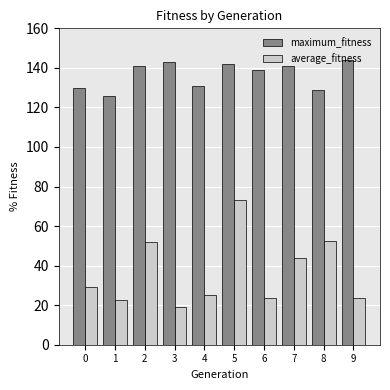

At which label is average_fitness closest to 46?

7